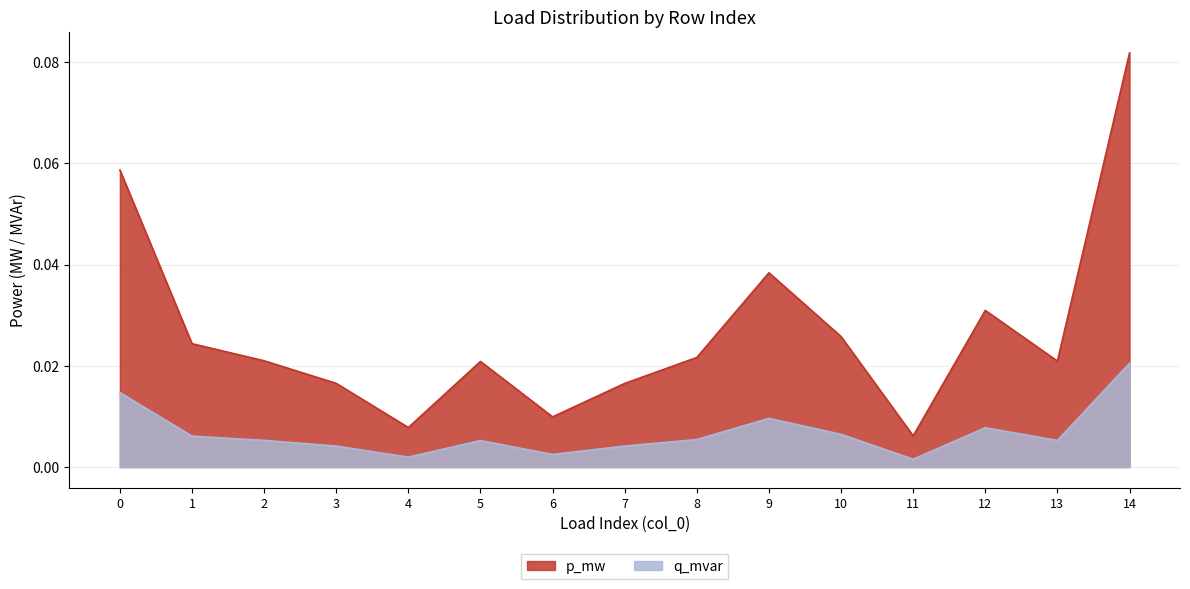

How many interior local peaks does the p_mw series have?

3